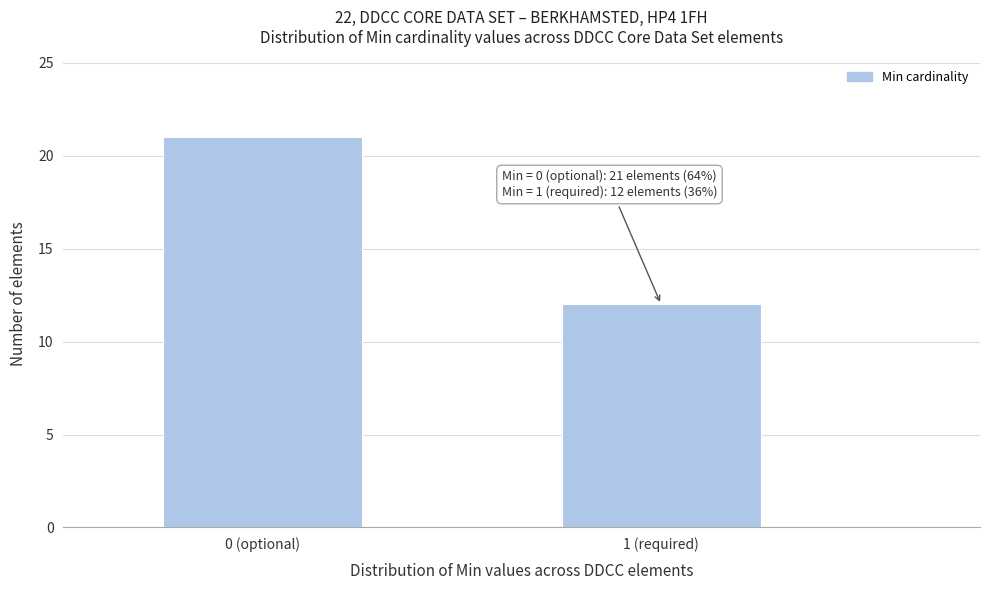

Reading right to left, what are all the values shown in this chart?

12	21